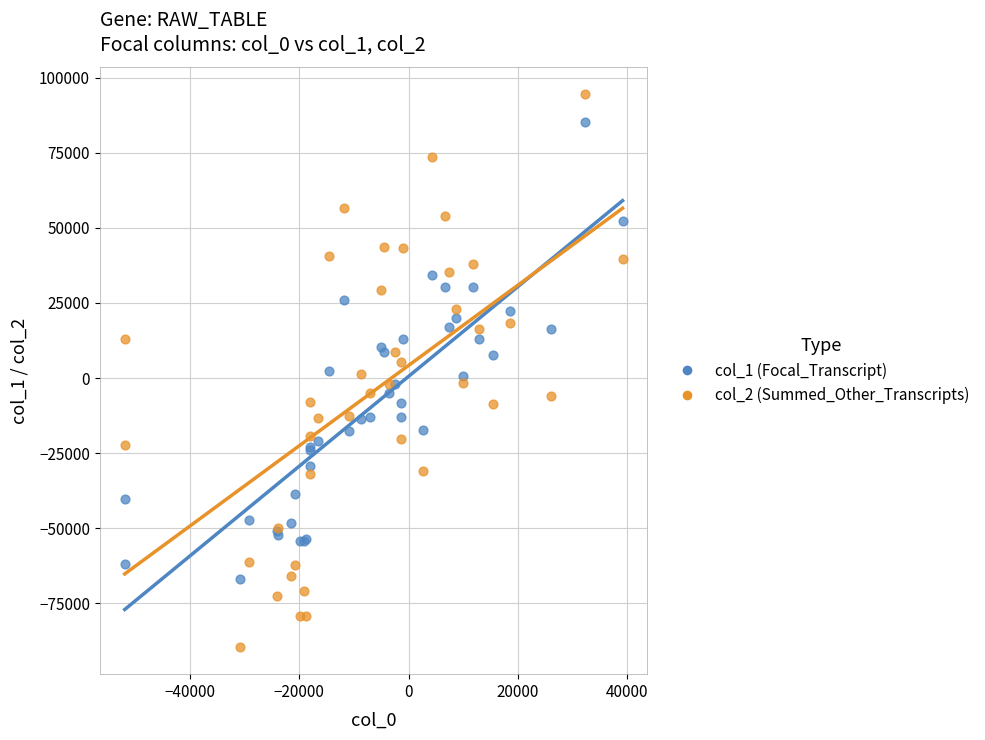

Which series contains the lowest Y value?

col_2 (Summed_Other_Transcripts)